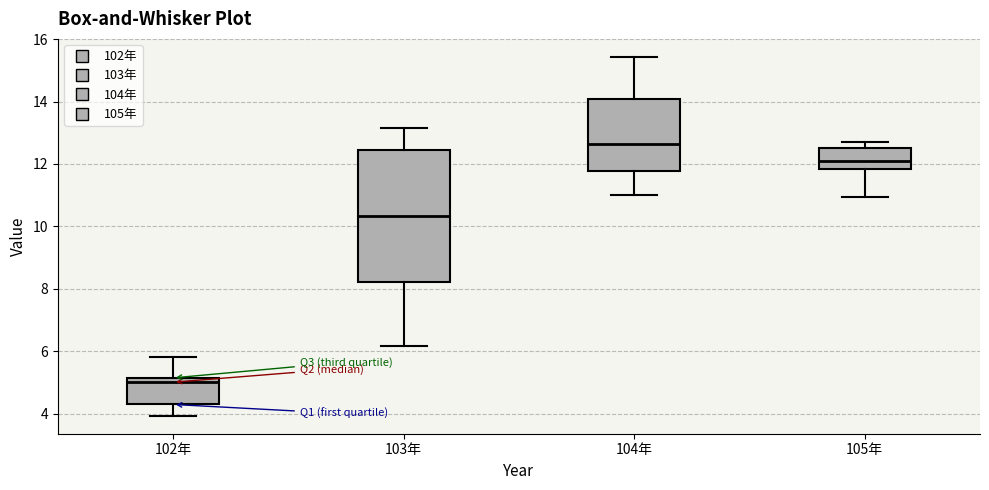

Comparing the boxes themselves (not the whiskers), which one is the tallest?

103年